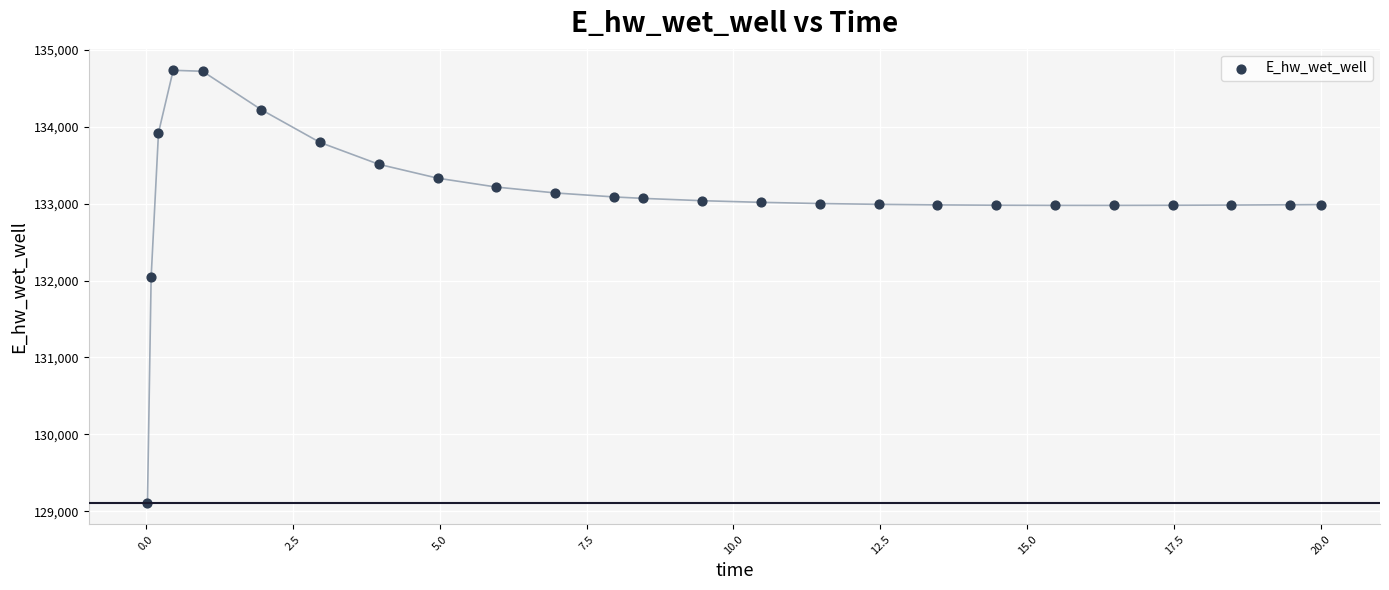

What Y value in the scatter plot is closest to 131923?

132045.9